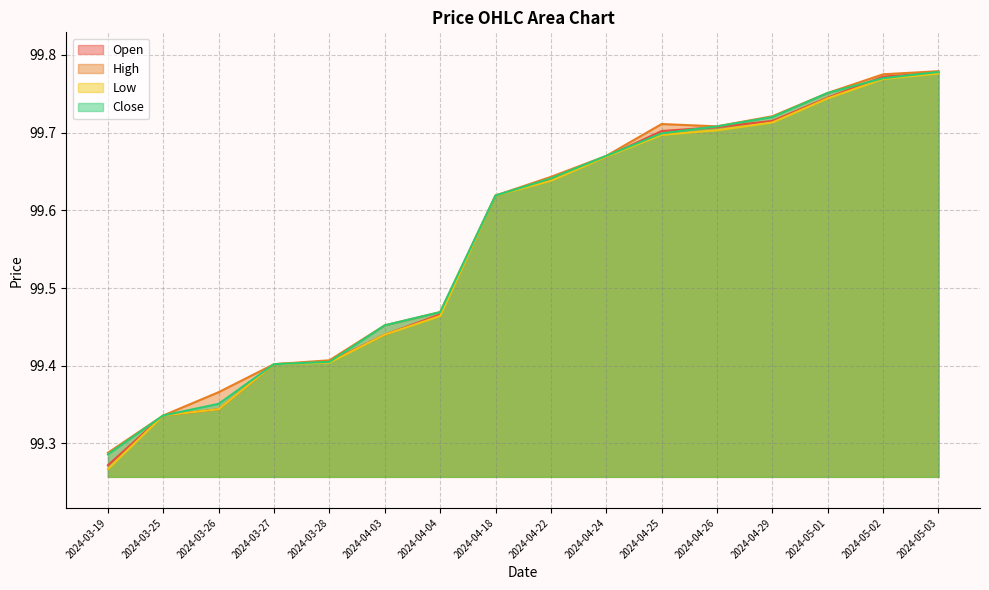

What is the label of the 15th point from the right?

2024-03-25